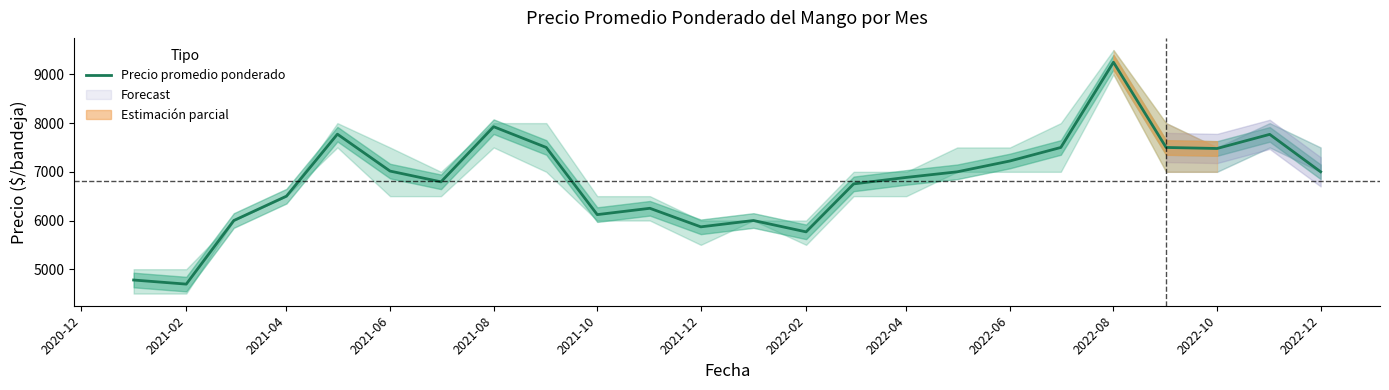

What is the difference between the second highest and second lowest values?

3148